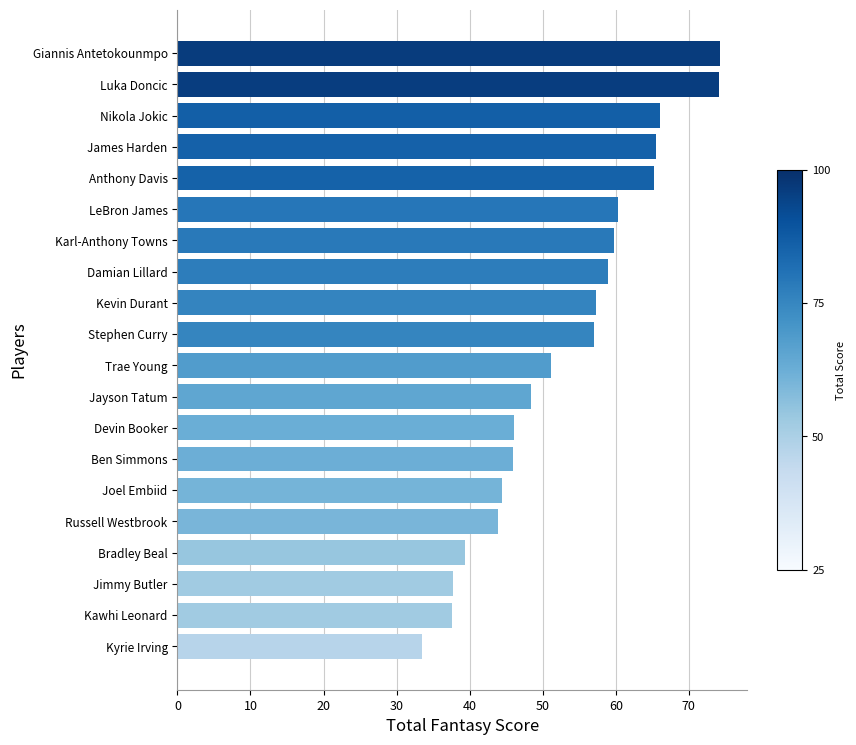

How many categories are shown in the chart?

20